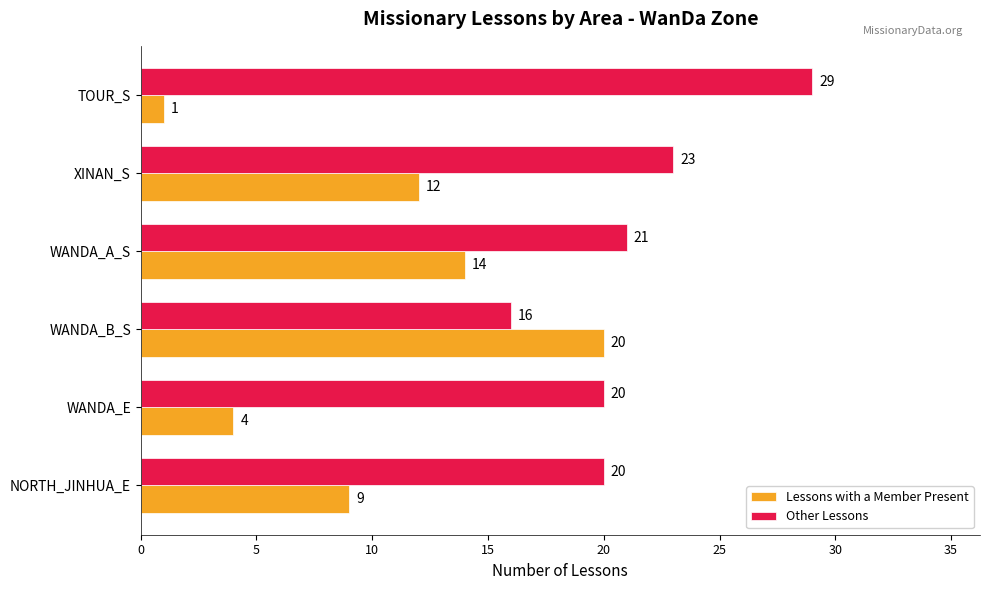

How many data points does each series have?

6